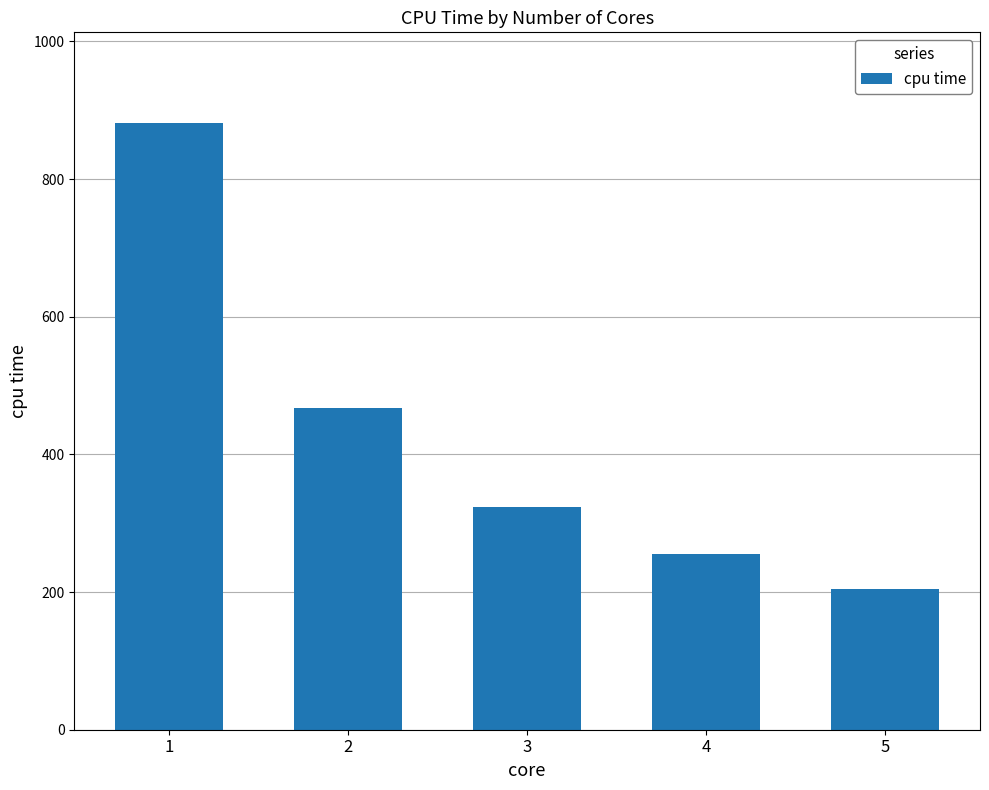

Reading left to right, transcribe all the data shown in this chart.

881	467	324	256	204